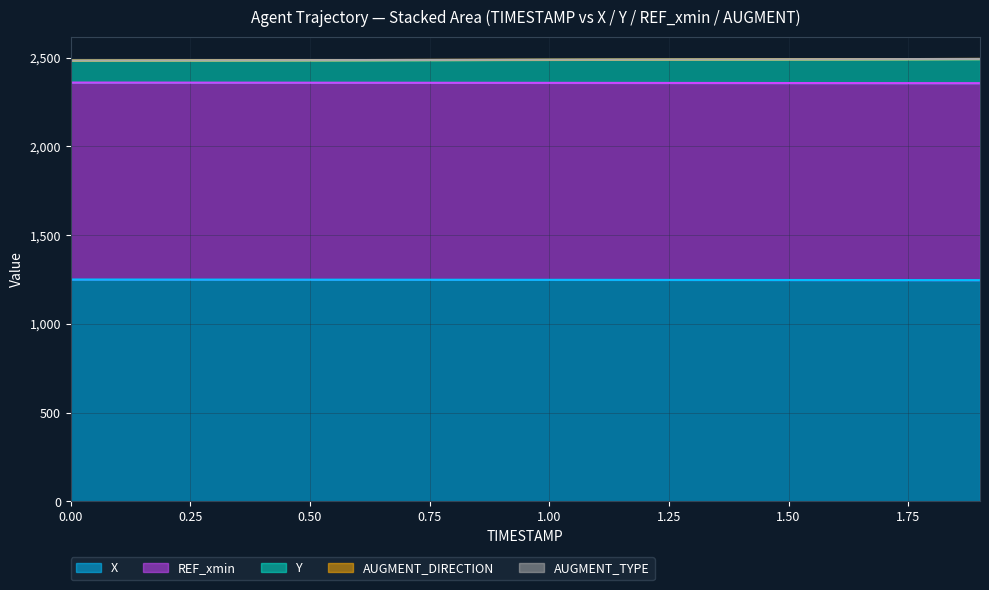

Read the REF_xmin value at 0.3.

1110.0